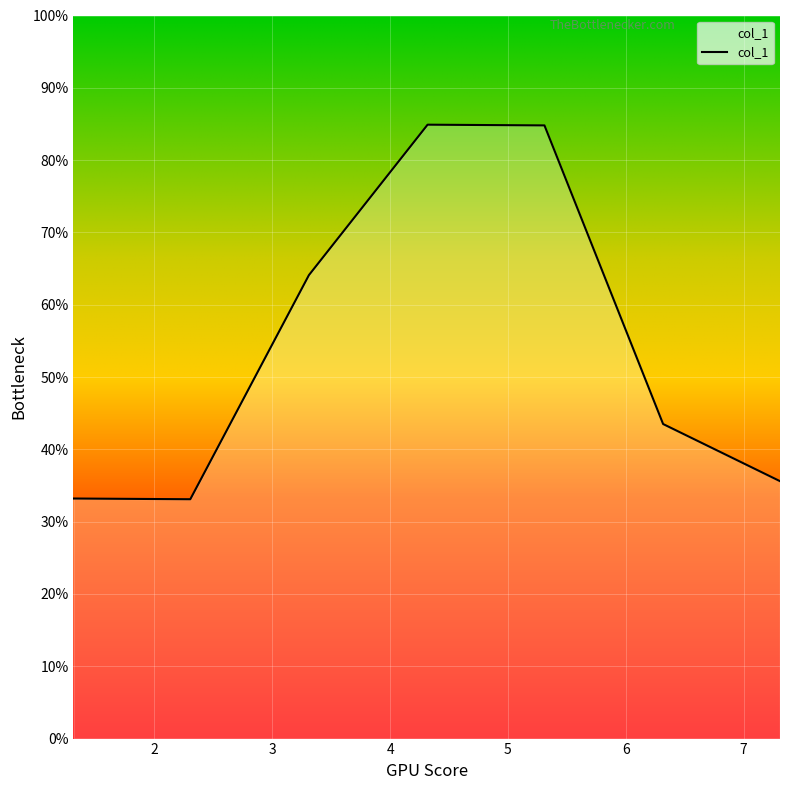

True or false: there are more than 2 points higher than both neighbors.

False